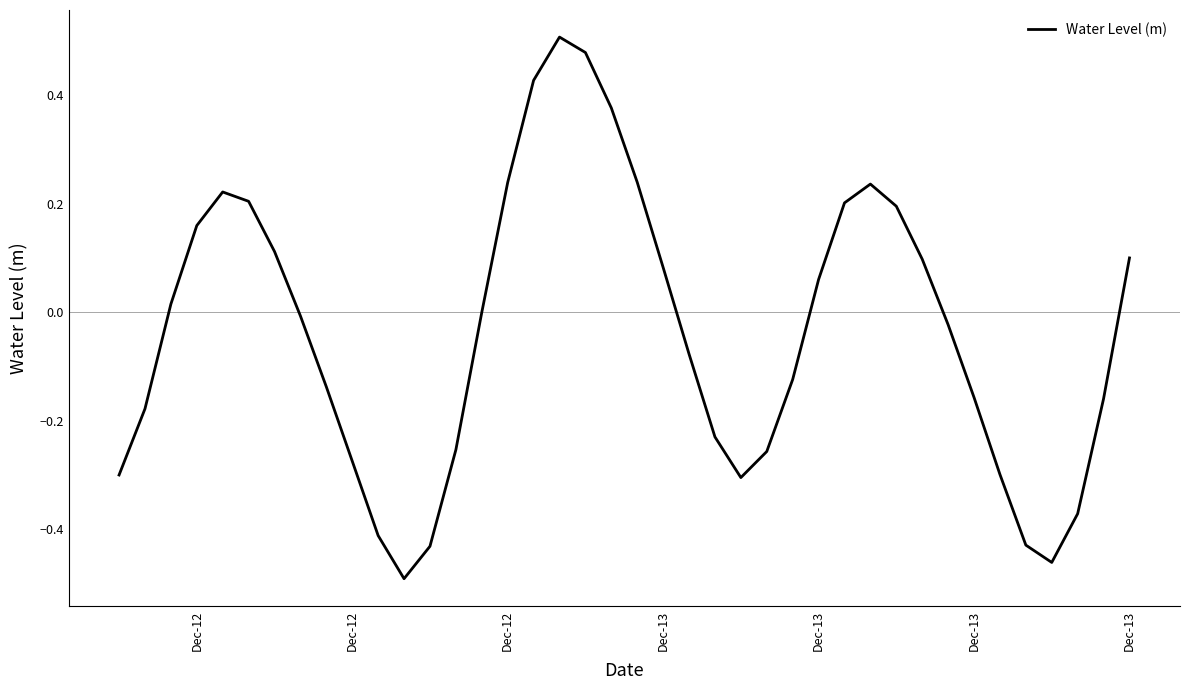

What is the sum of all values?

-1.4